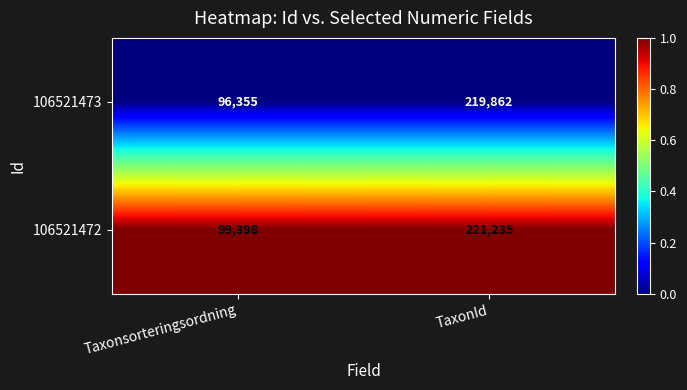

Which series has the widest spread of values?

106521473